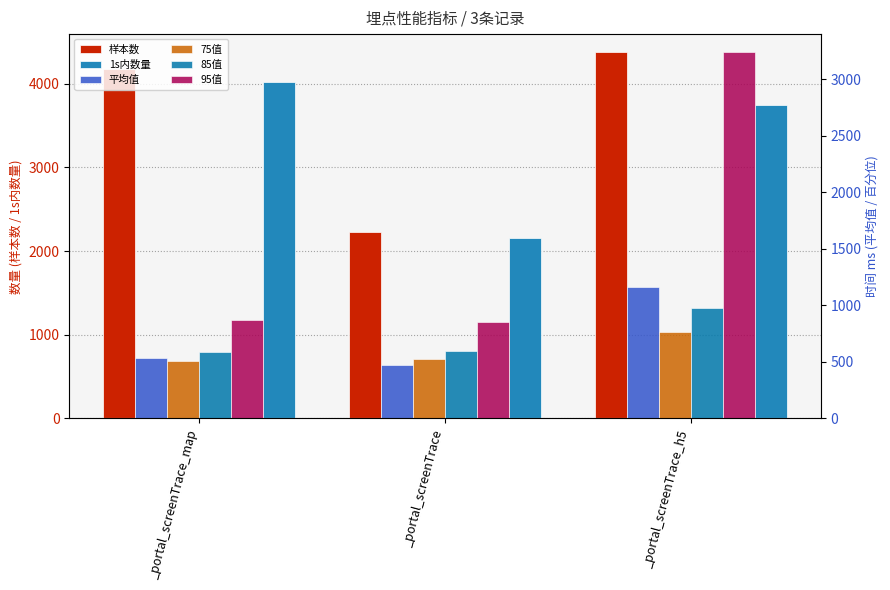

Does the chart contain any negative values?

No